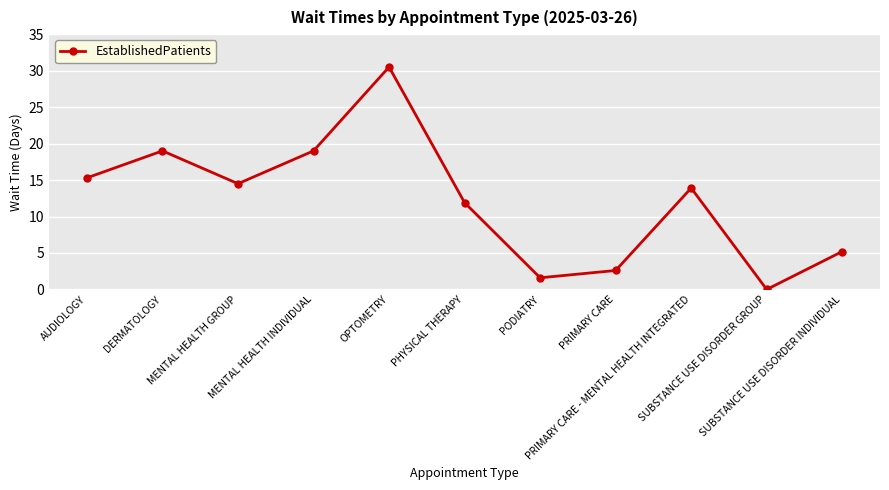

What is the greatest value displayed?

30.5